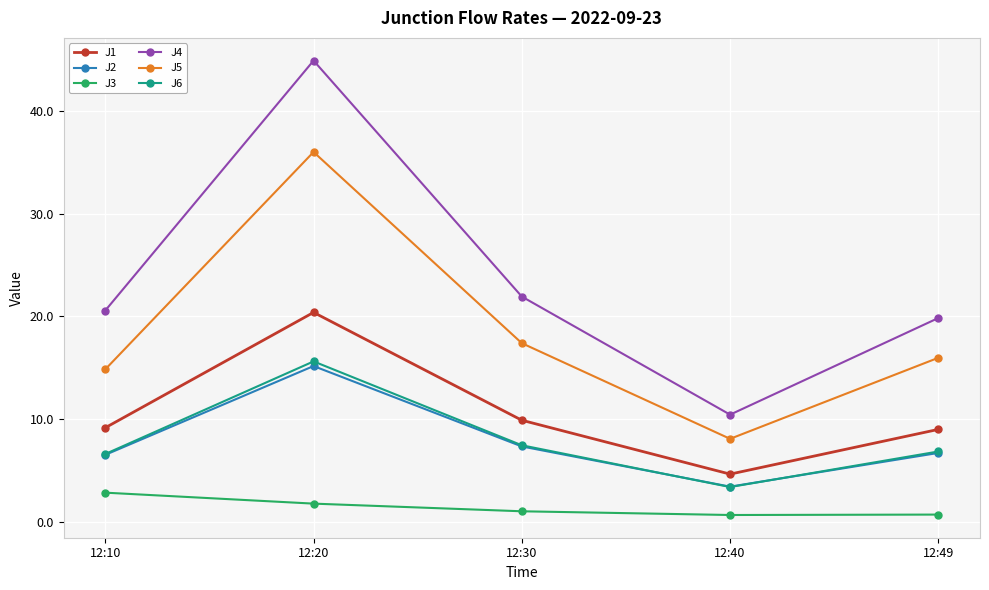

The value of J1 at 12:40 is 1.1. True or false?

False